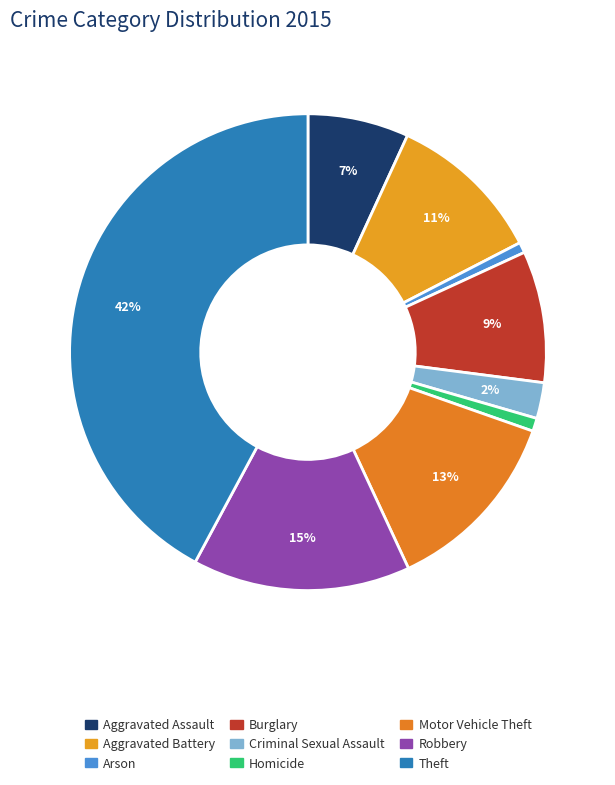

What percentage do Aggravated Battery and Arson together represent?

11.3%